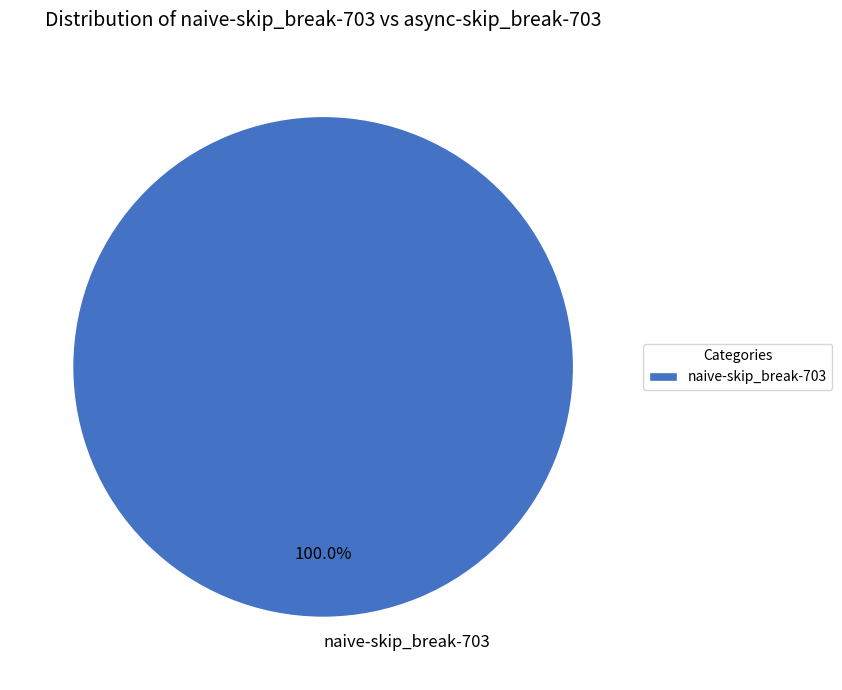

Rank the categories by value from highest to lowest.

naive-skip_break-703